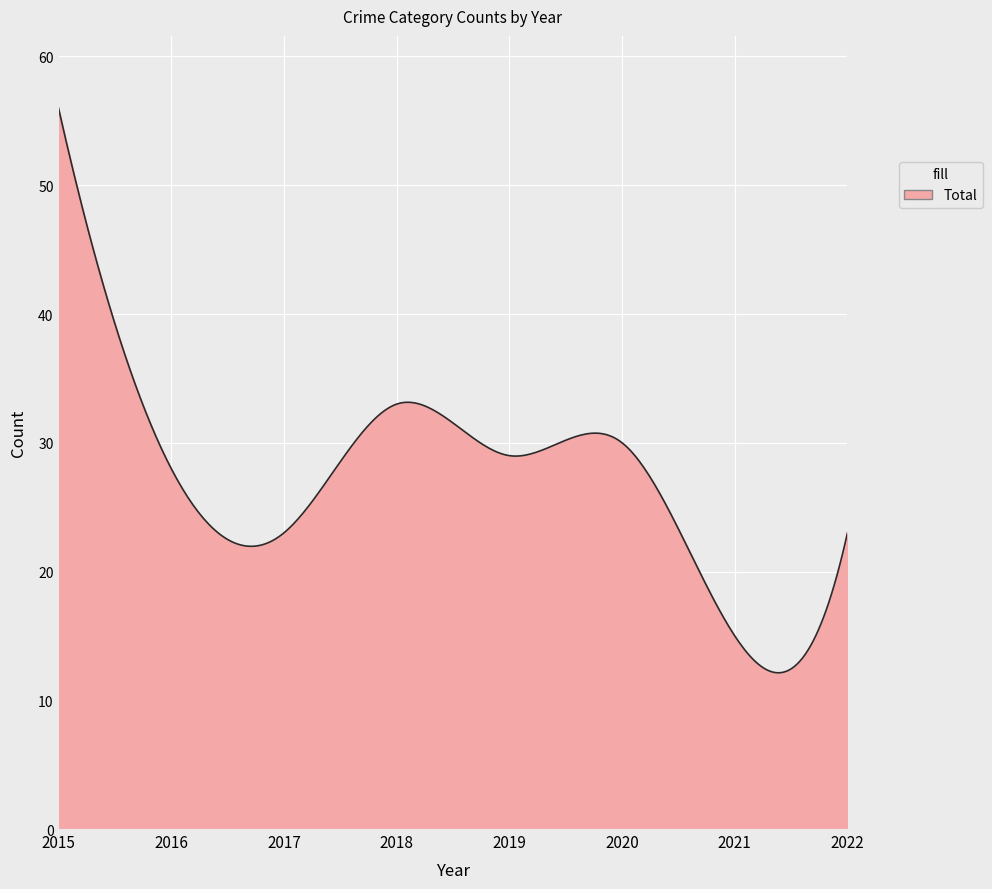

What is the minimum value shown in the chart?

12.1